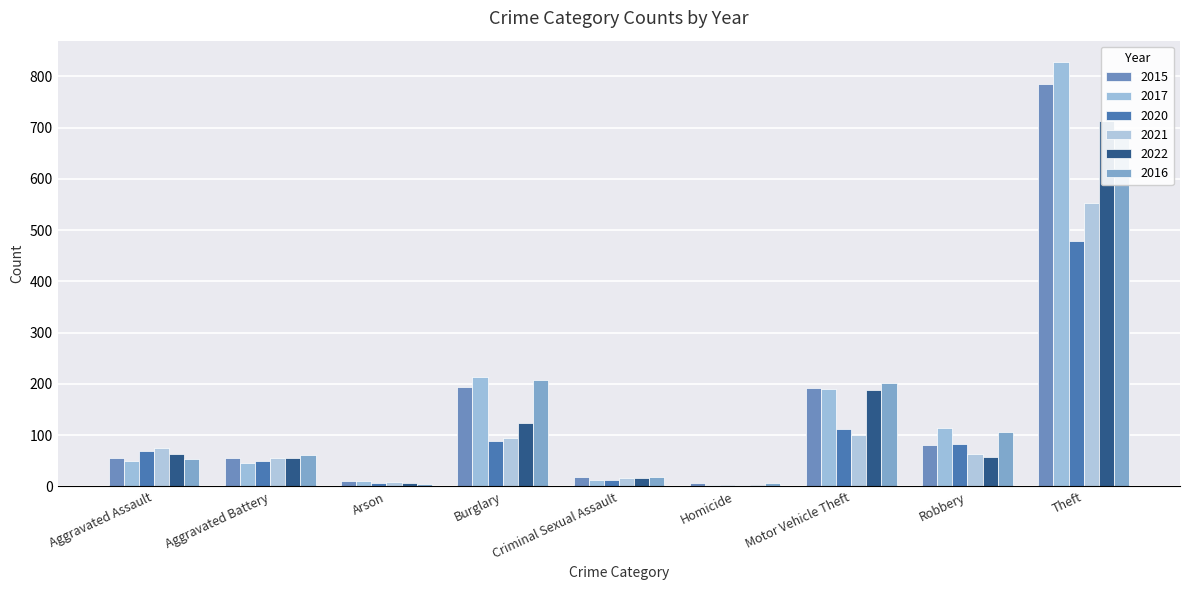

What position from the left is Theft?

9